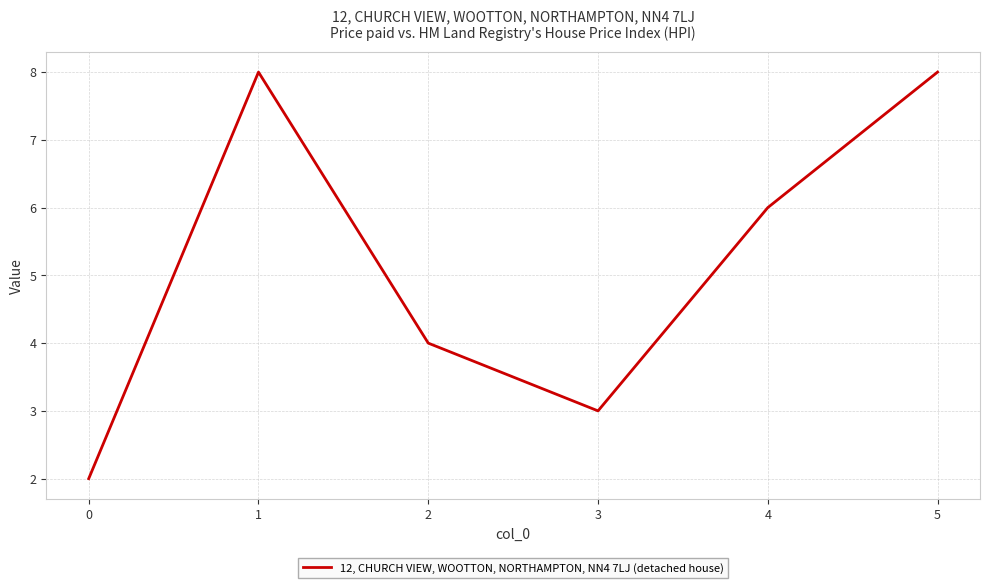

Is it true that the value at 4 is 9?

False